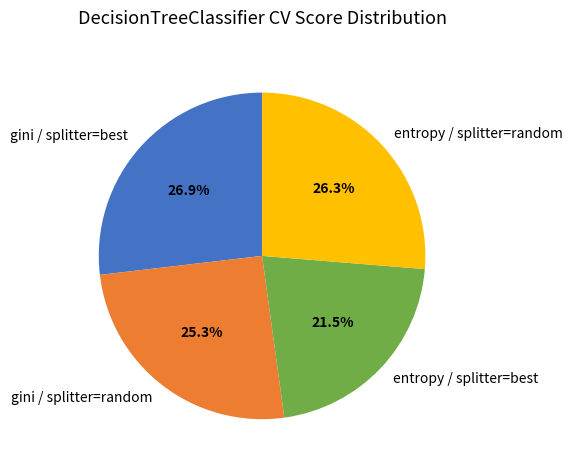

Rank the categories by value from highest to lowest.

gini / splitter=best, entropy / splitter=random, gini / splitter=random, entropy / splitter=best